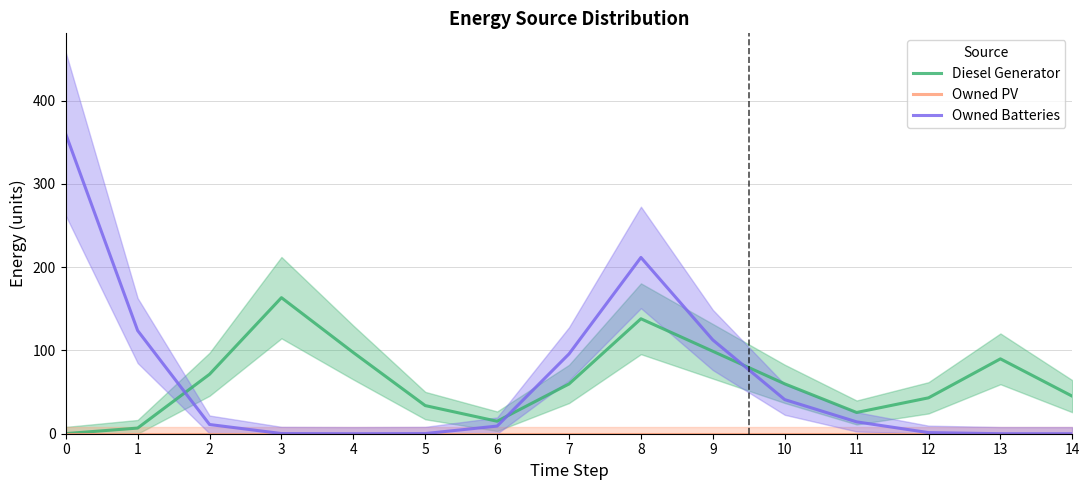

Between 14 and 0, which is larger?

14